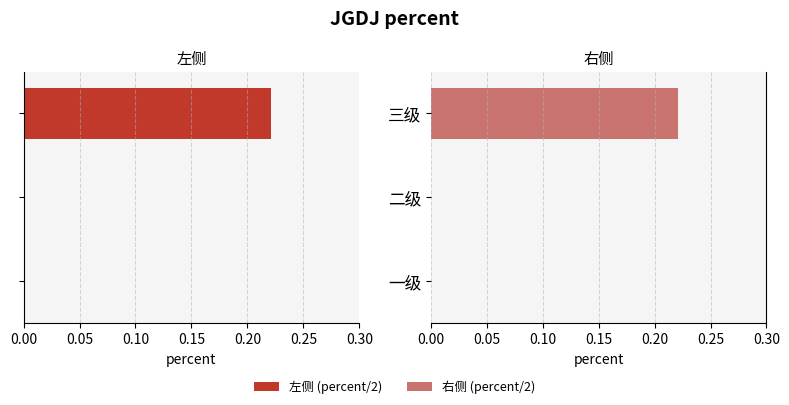

What is the value of the 右侧 (percent/2) bar at the 3rd from the left?

0.2